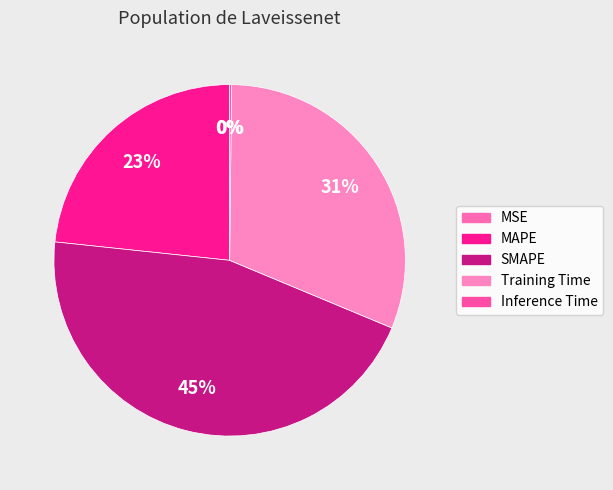

Is there any slice that represents more than half of the pie?

No